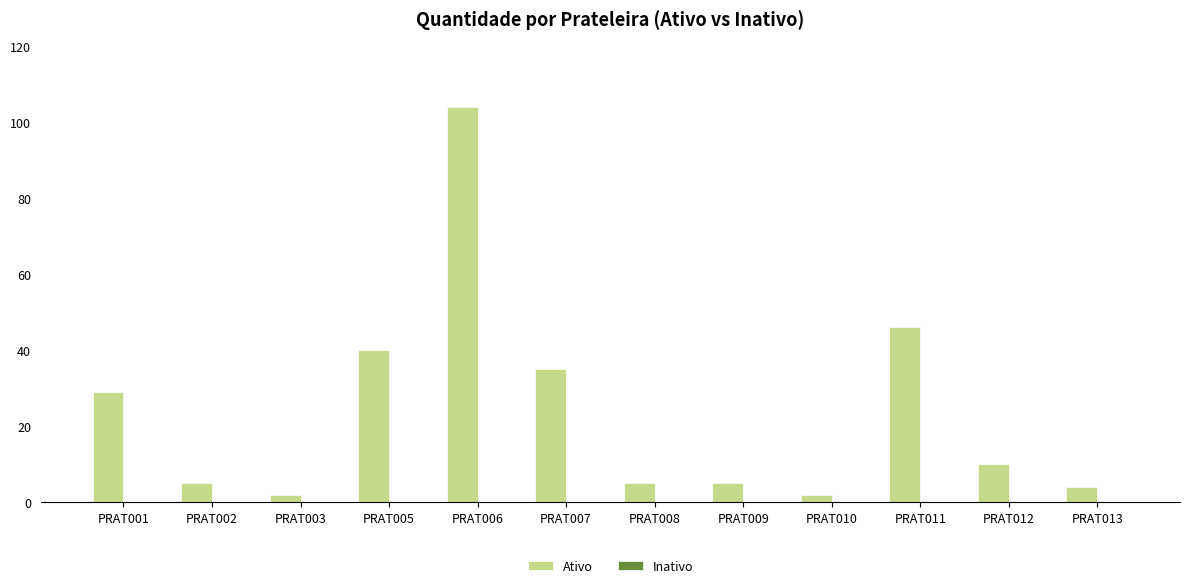

How many categories are shown in the chart?

12